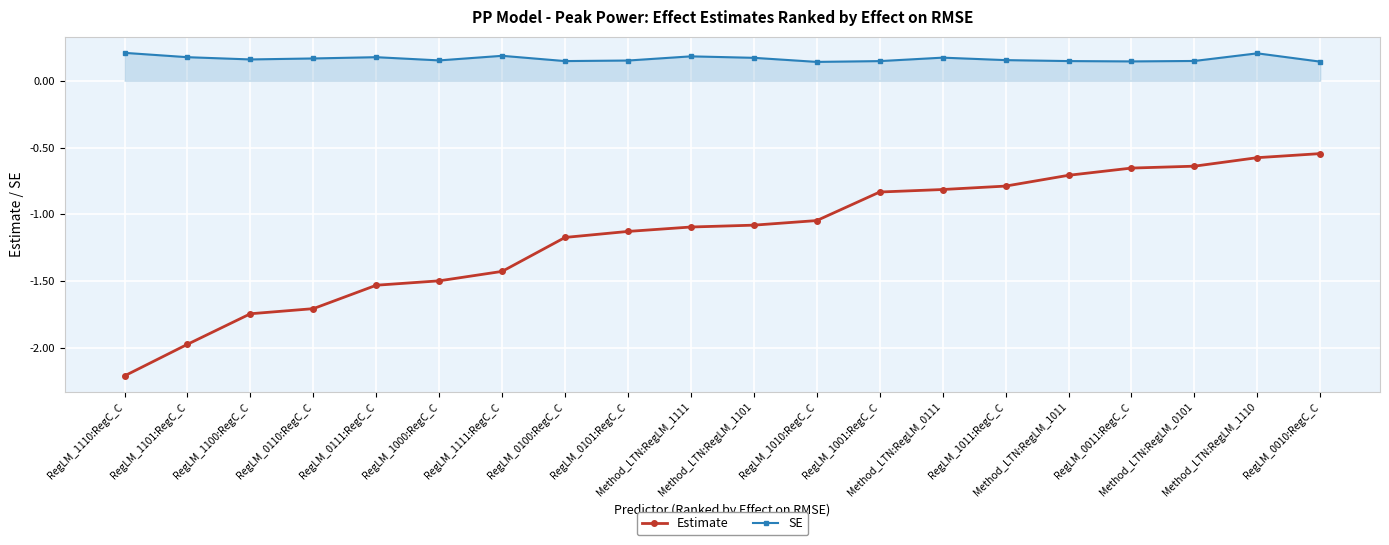

Count the SE values in the range 0 to 1.

20